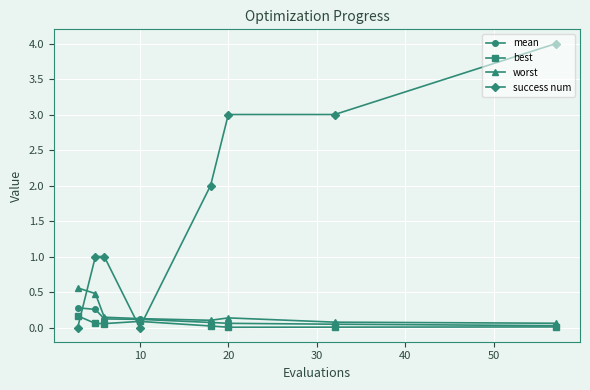

True or false: success num has more than 2 points higher than both neighbors.

False